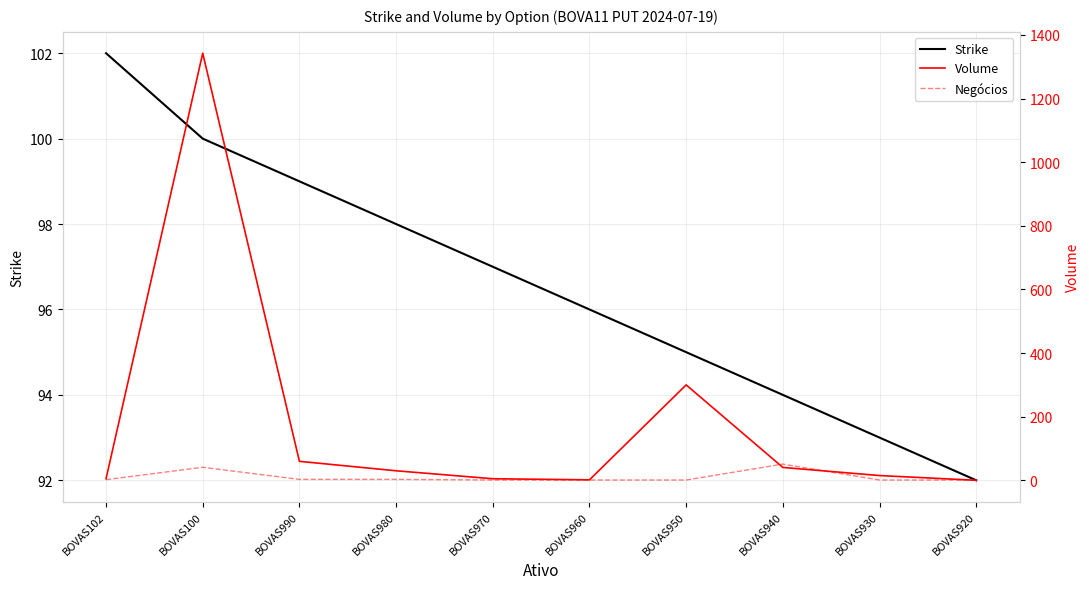

Is it true that Strike equals 164.0 at BOVAS920?

False